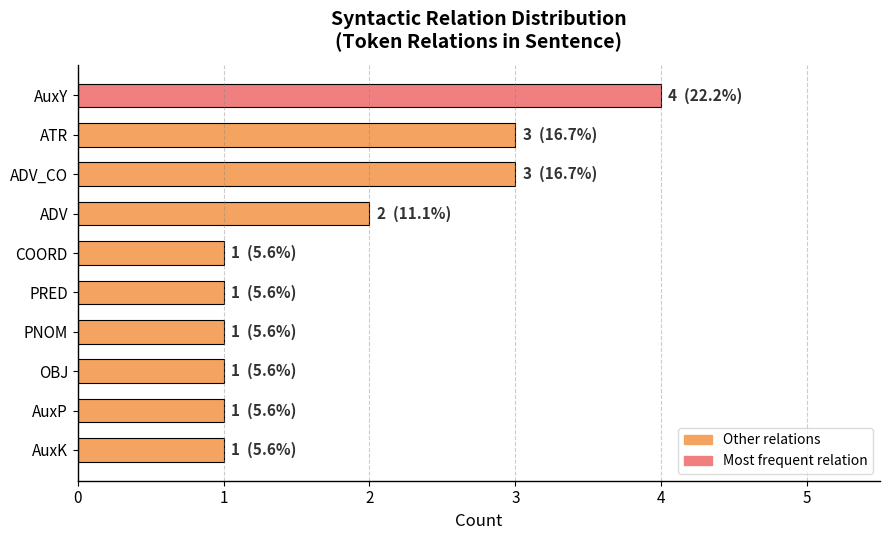

What is the sum of all values?

18